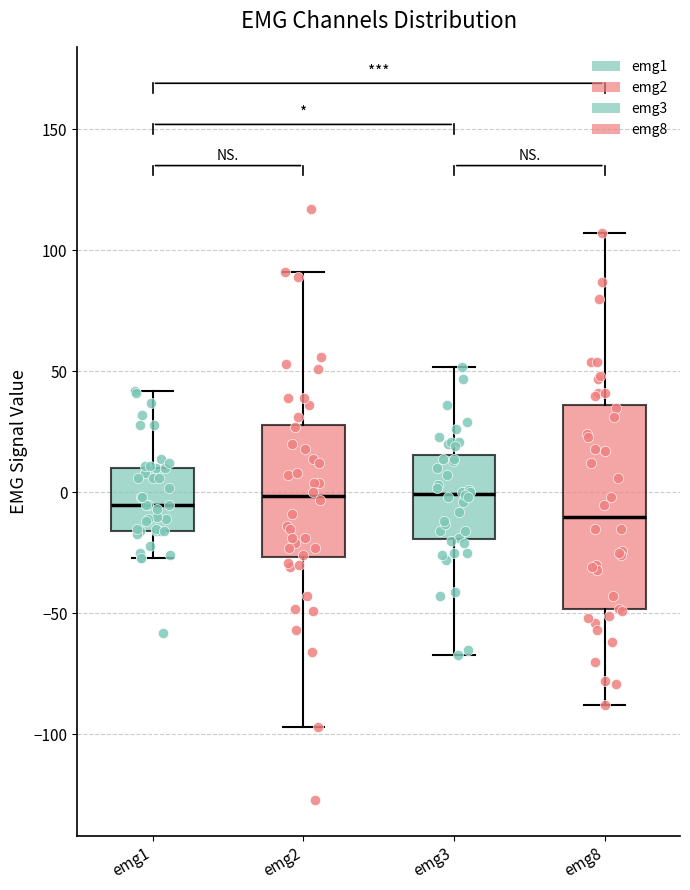

Reading left to right, transcribe this box plot: for each box, give where its median line is, the range the box spans, and where its two whiskers end, as read against the y-axis. The values are not printed on the chart, so give them approximately, as read against the axis.

emg1: median -5, box -15 to 10, whiskers -25 to 40
emg2: median 0, box -25 to 30, whiskers -95 to 90
emg3: median 0, box -20 to 15, whiskers -65 to 50
emg8: median -10, box -50 to 35, whiskers -90 to 105